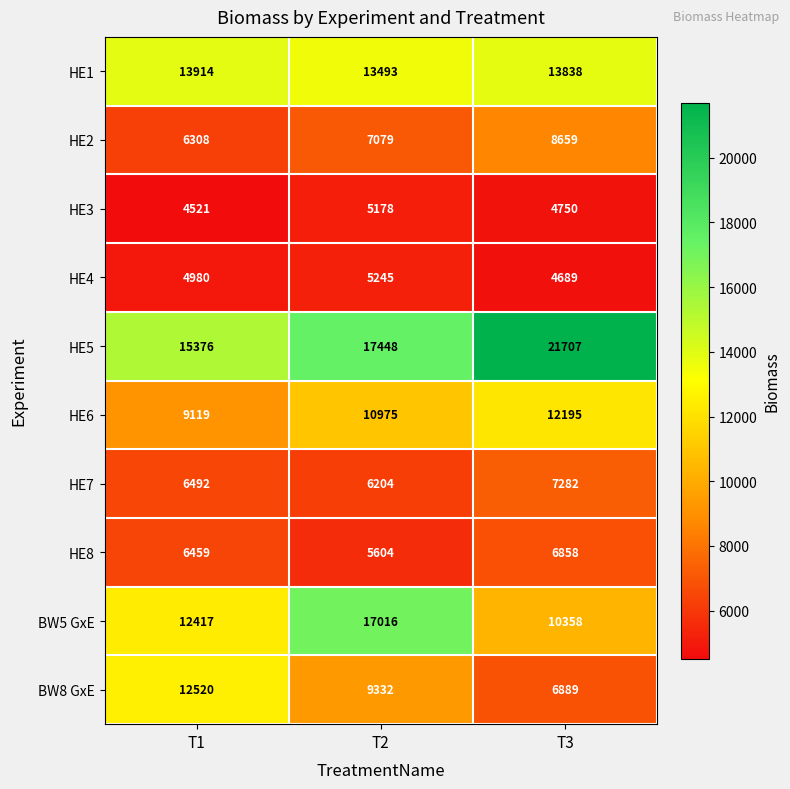

True or false: BW5 GxE has a value of 21067 at T1.

False